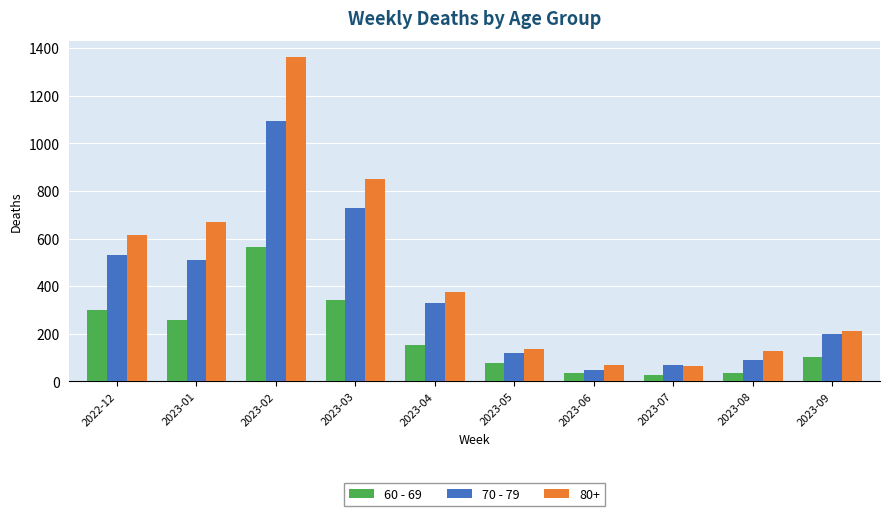

What is the difference between the maximum and minimum values in the 60 - 69 series?

539